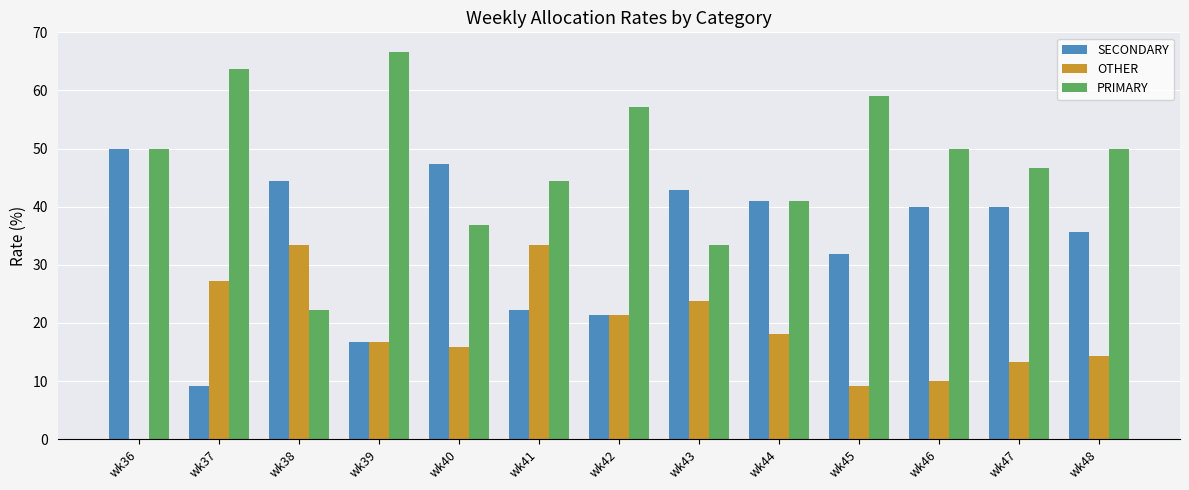

Between wk41 and wk45, which series saw the biggest shift?

OTHER